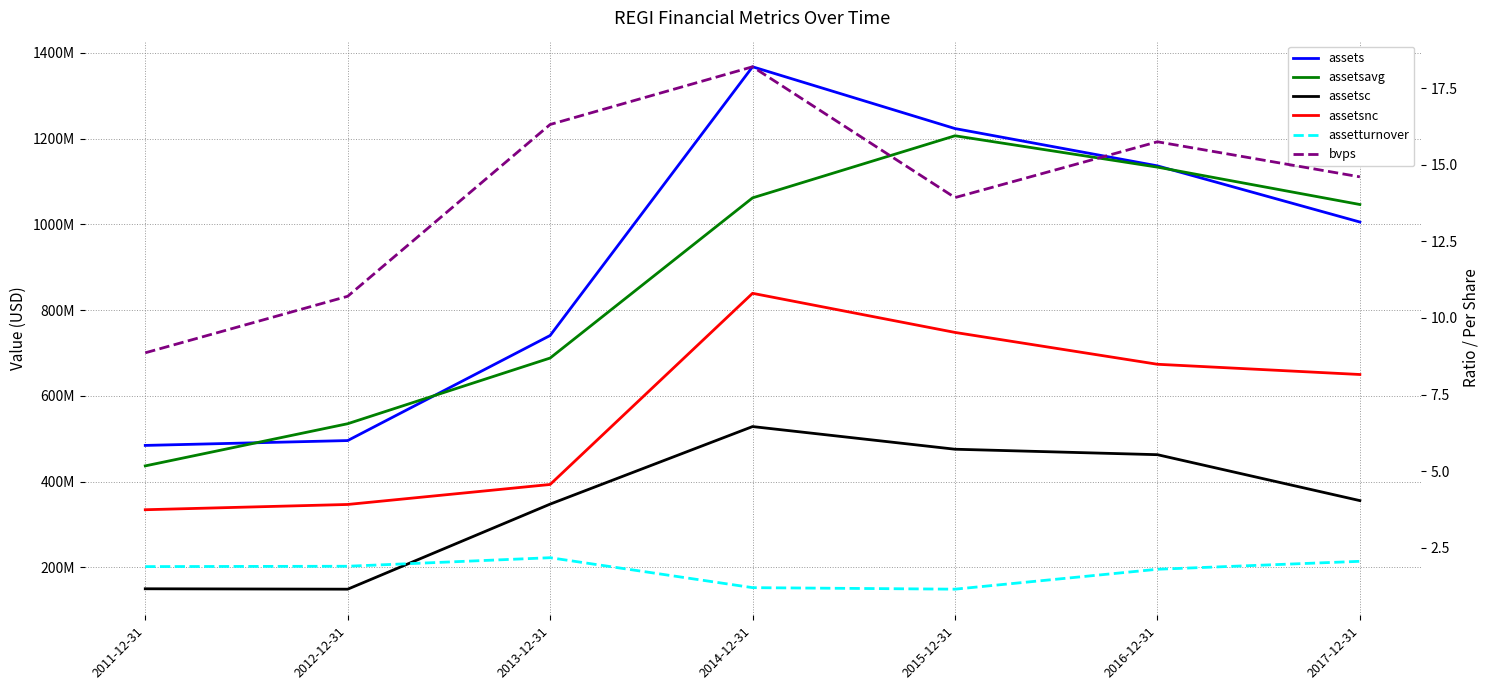

Does the chart display data point markers on the line(s)?

No